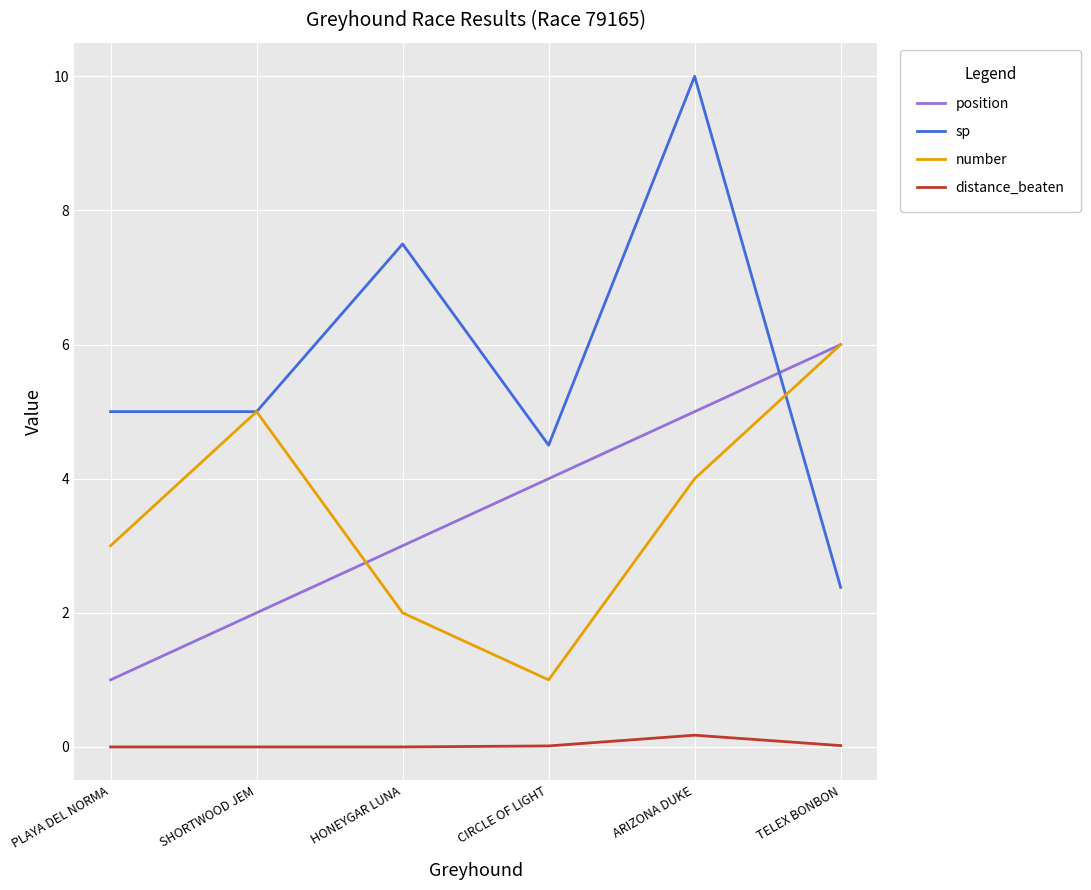

What are all the series names shown in the legend?

position, sp, number, distance_beaten